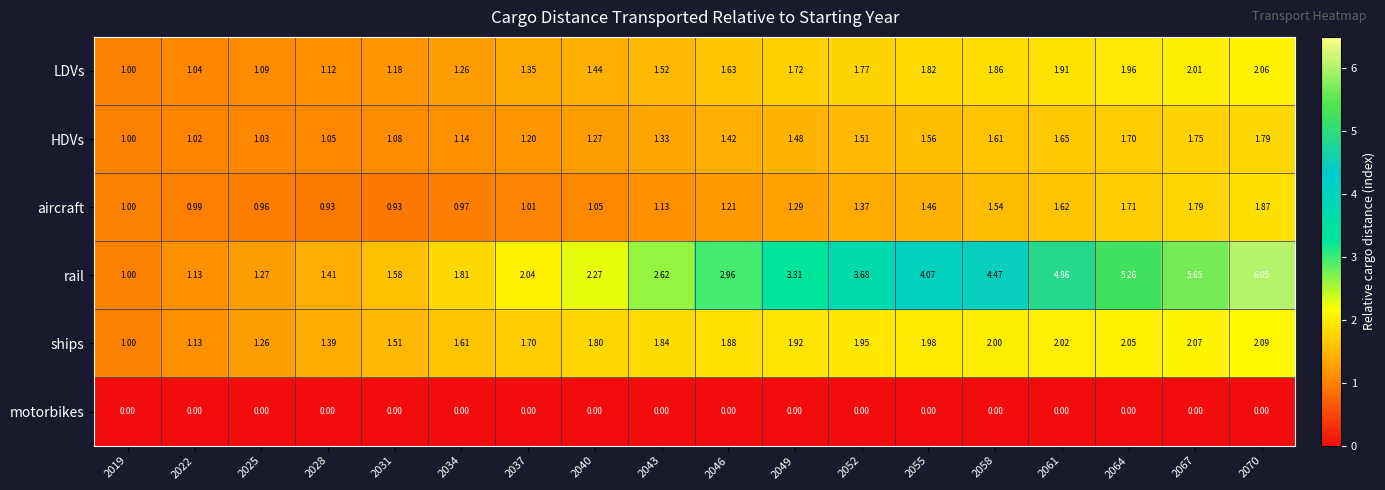

Which series changed the most between 2028 and 2070?

rail